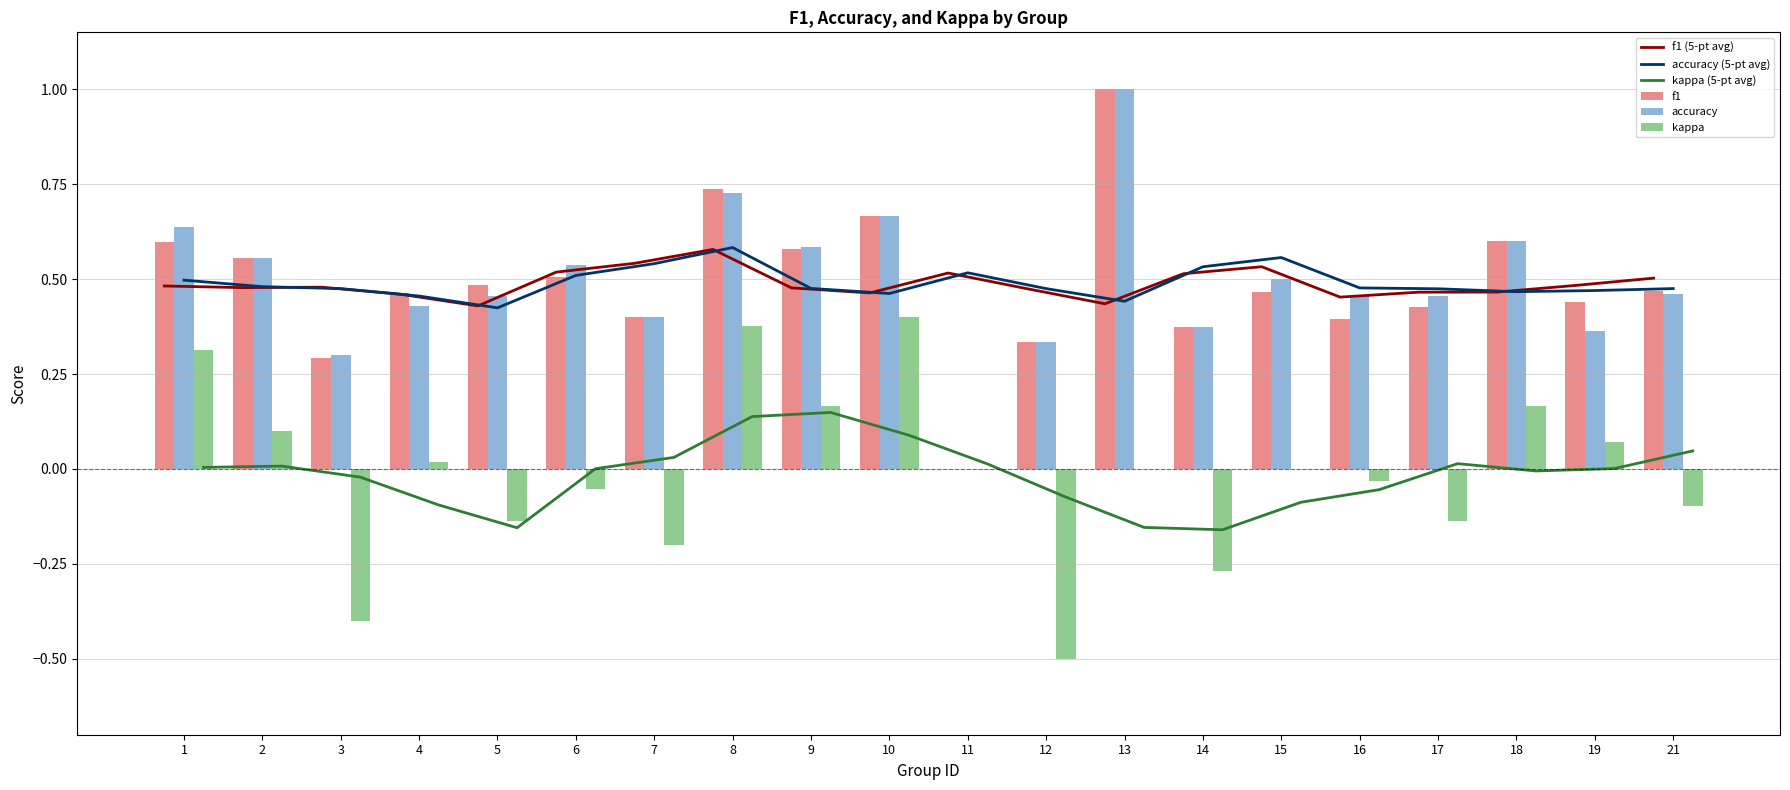

Is it true that kappa (5-pt avg) equals -0.2 at 5?

True